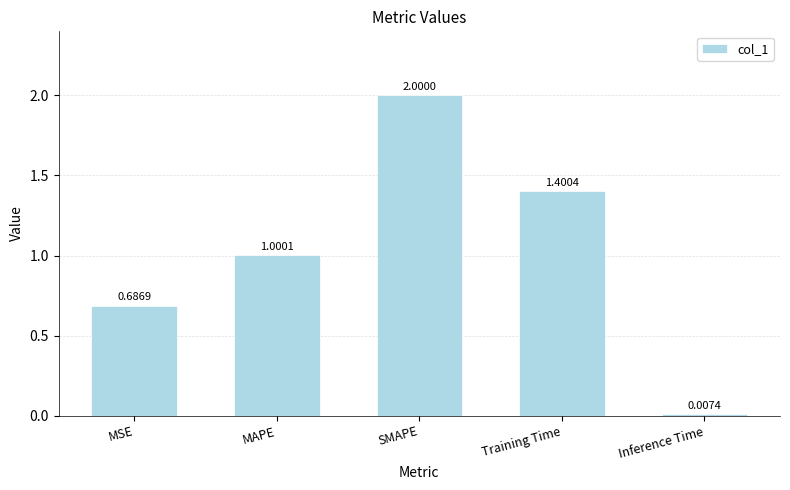

What is the label of the 2nd bar from the right?

Training Time